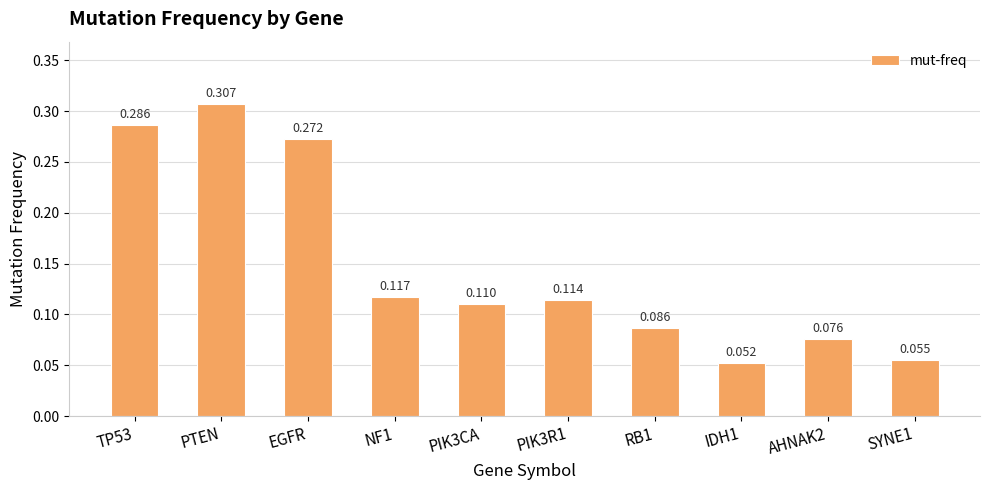

Are the bars horizontal?

No